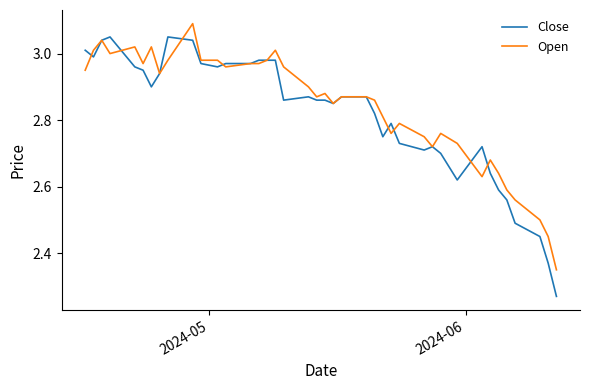

True or false: Open has more than 1 points higher than both neighbors.

True